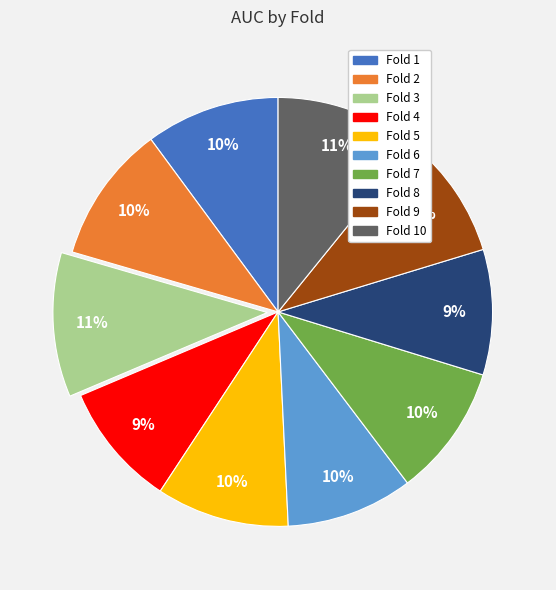

To the nearest percent, what is the average slice percentage?

10%